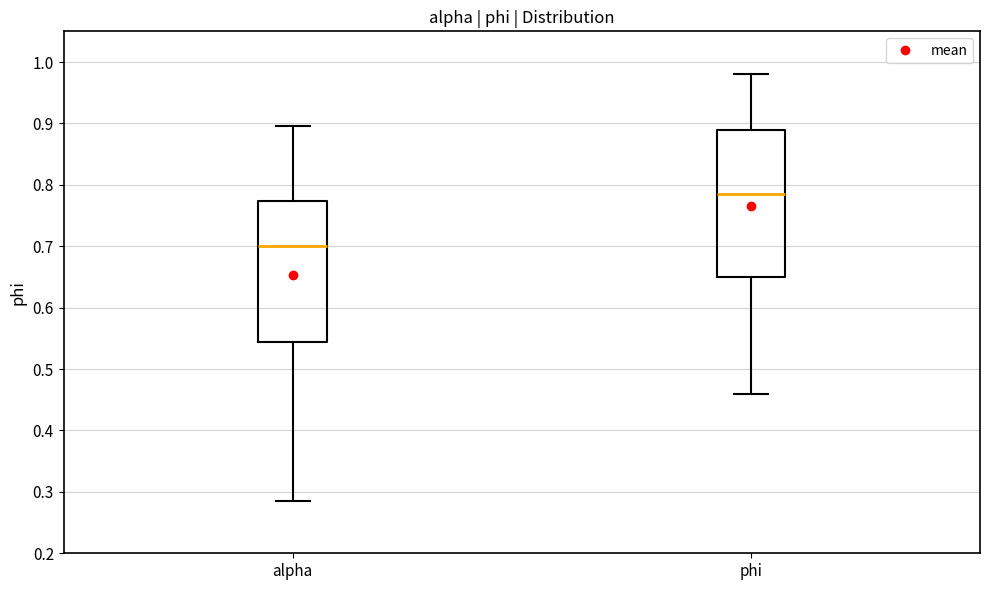

Reading left to right, read every box against the y-axis: the position of its median line, the range the box covers, and the ends of its whiskers. The values are not printed on the chart, so give them approximately, as read against the axis.

alpha: median 0.70, box 0.54 to 0.77, whiskers 0.29 to 0.90
phi: median 0.79, box 0.65 to 0.89, whiskers 0.46 to 0.98